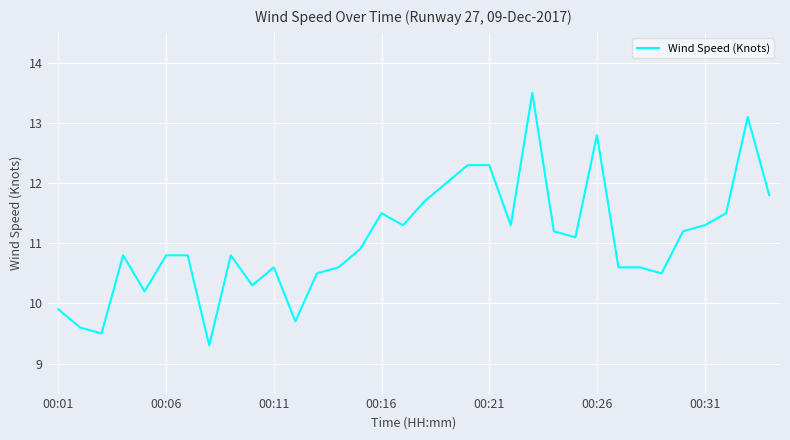

What is the maximum value shown in the chart?

13.5